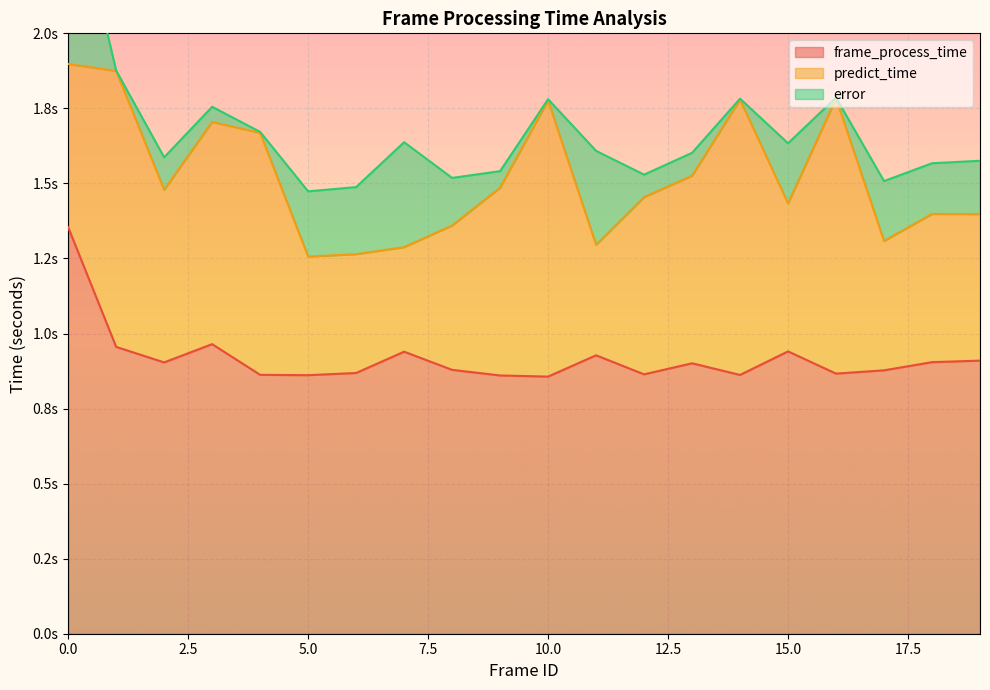

Is it true that error equals 0.1 at 9?

True